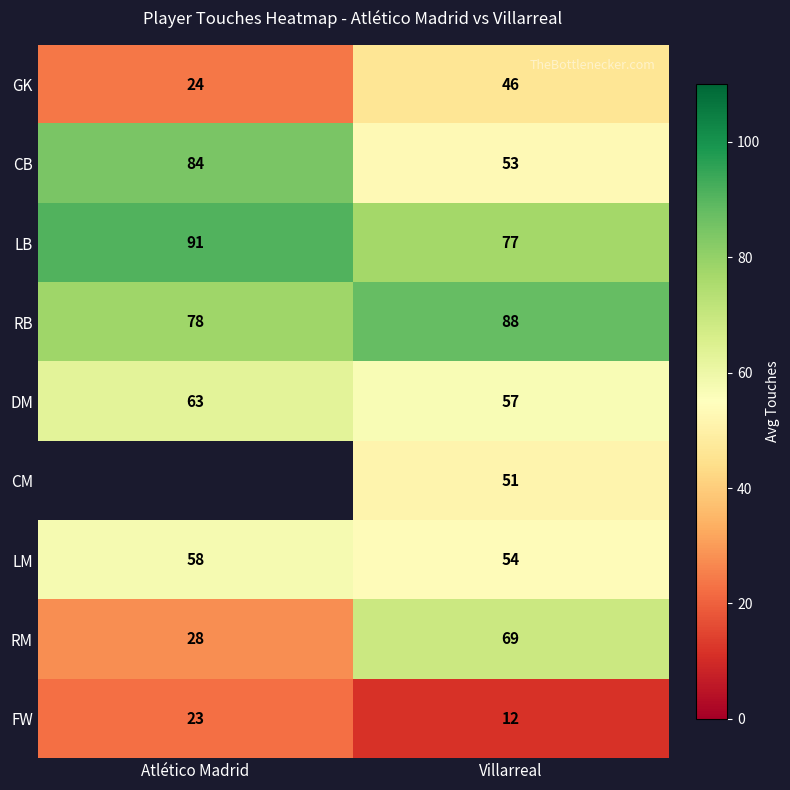

What is the difference between the highest and lowest values at Villarreal?

76